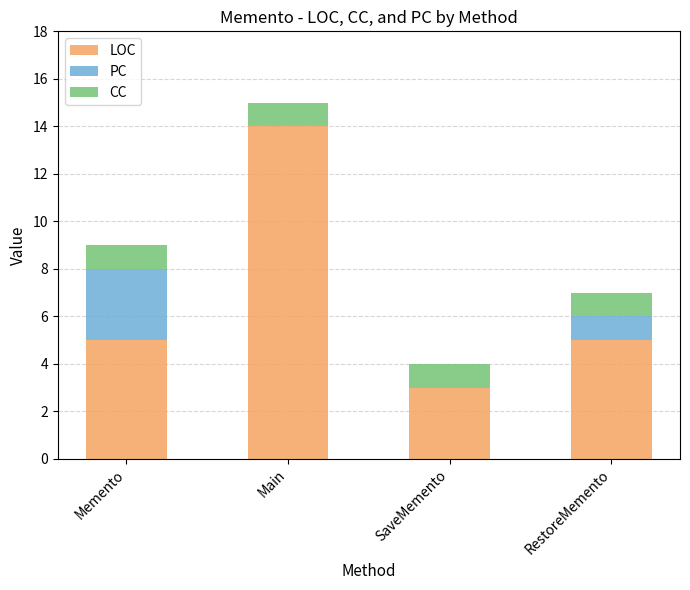

What is the total value across all series at Memento?

9